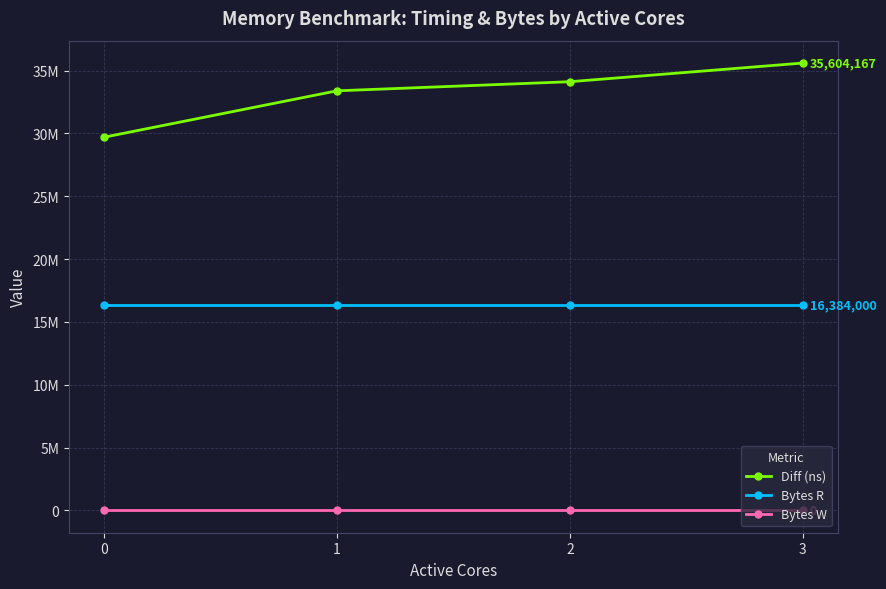

Does the chart have visible grid lines?

Yes